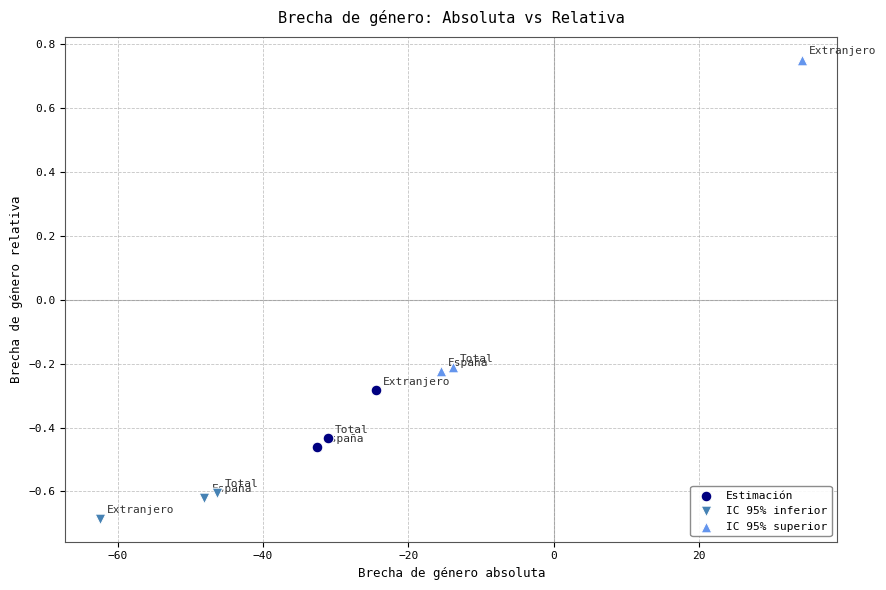

Which series has the largest Y range (max minus min)?

IC 95% superior